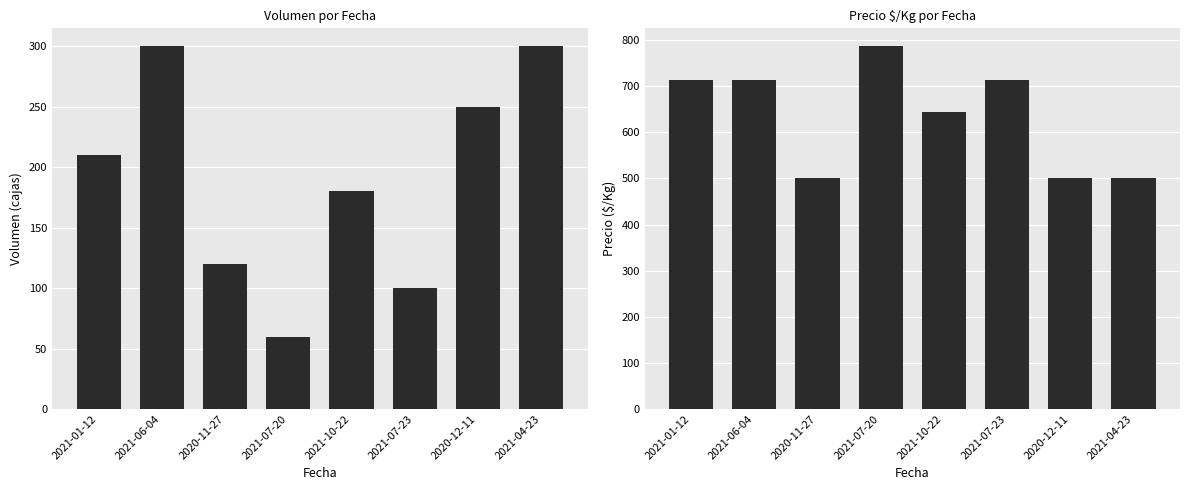

What is the value of the Precio $/Kg bar at the 1st from the left?

714